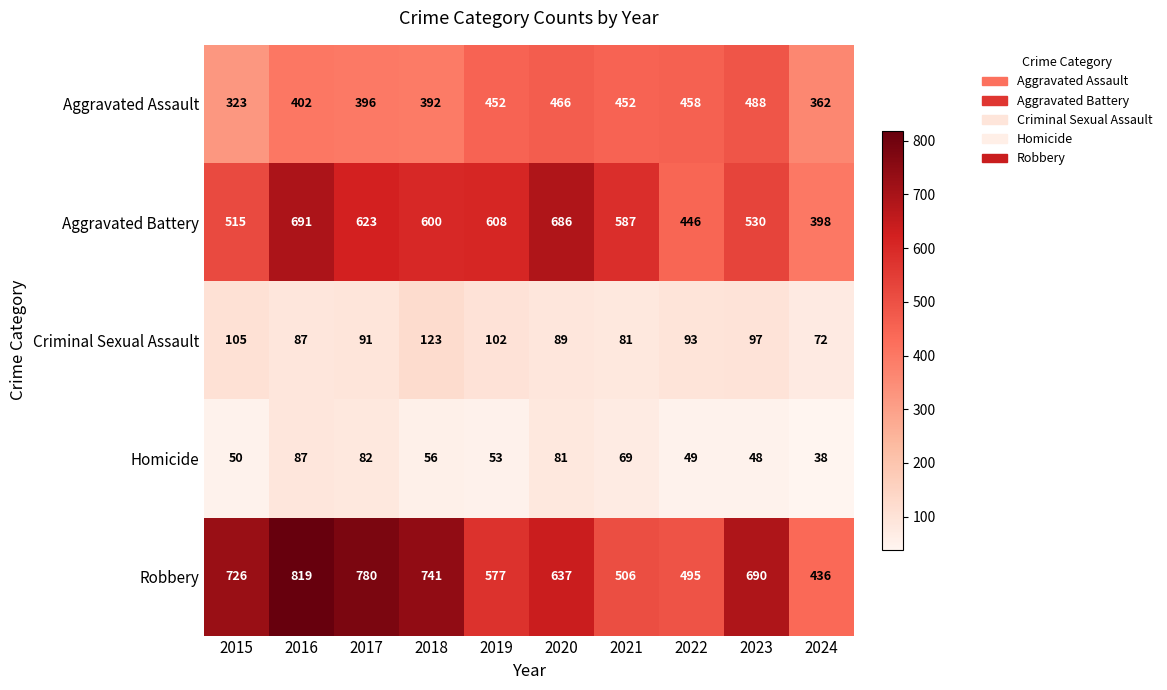

Between 2016 and 2022, which series saw the biggest shift?

Robbery